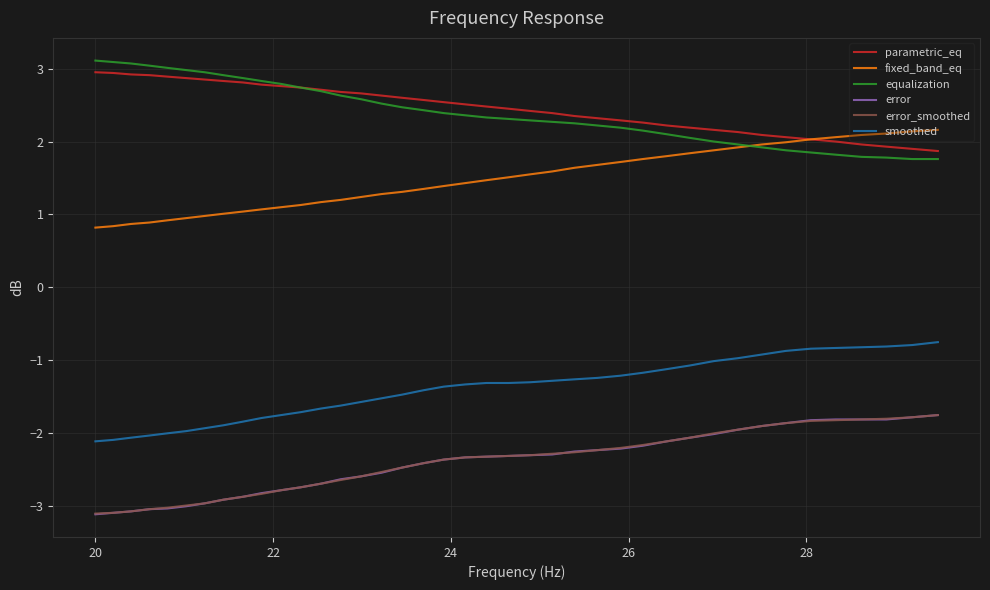

What is the maximum value shown in the chart?

3.1